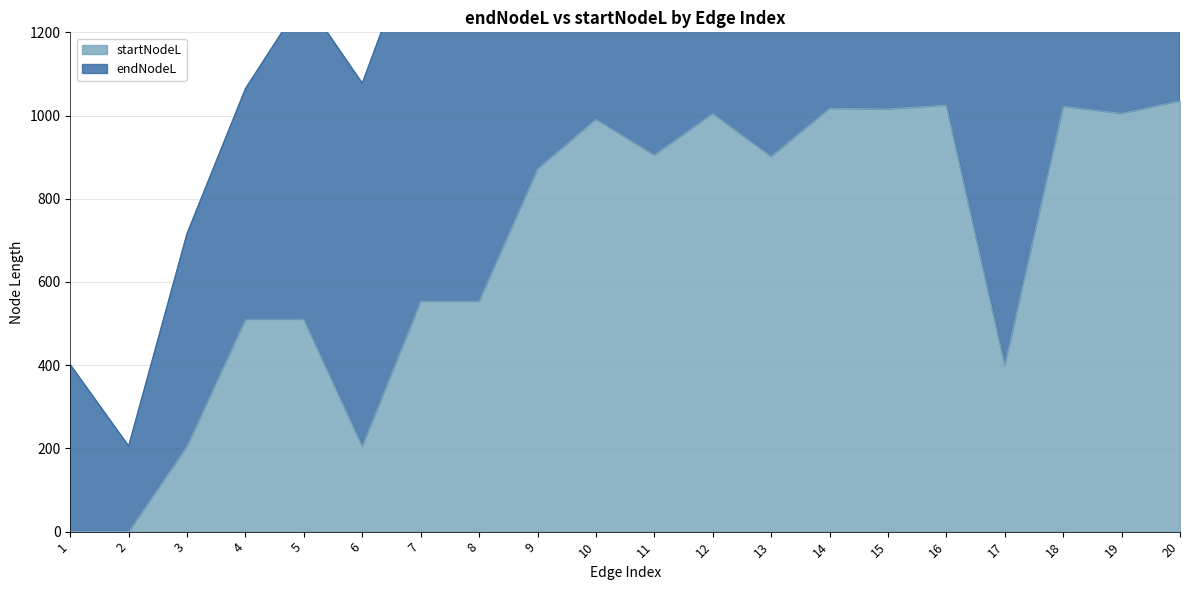

How many values exceed 902?

10